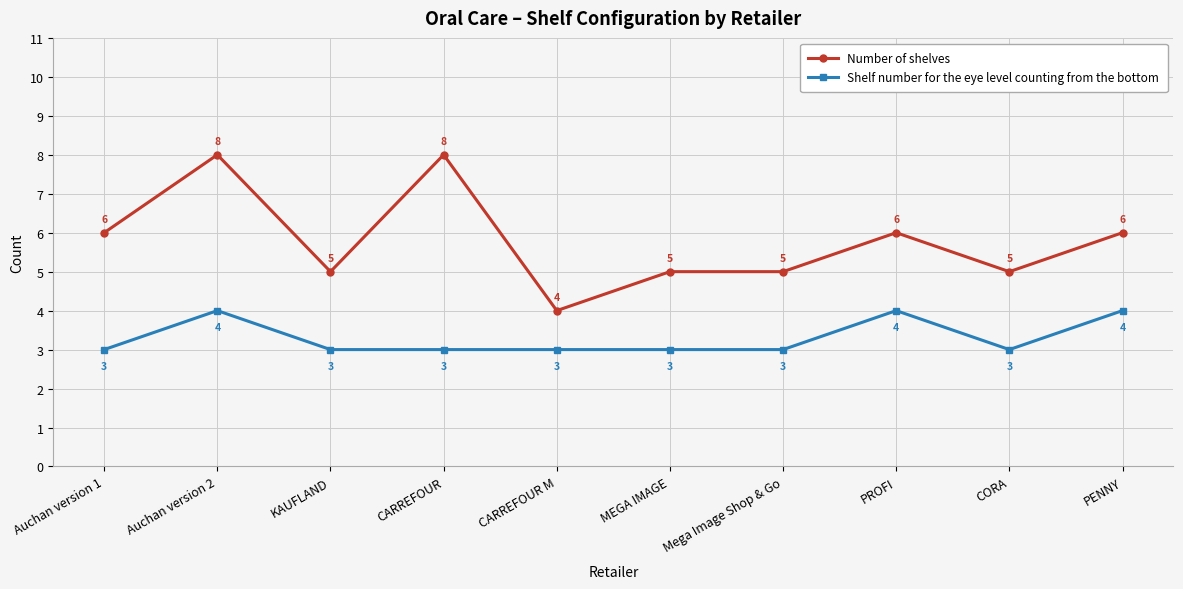

The value of Number of shelves at MEGA IMAGE is 5. True or false?

True